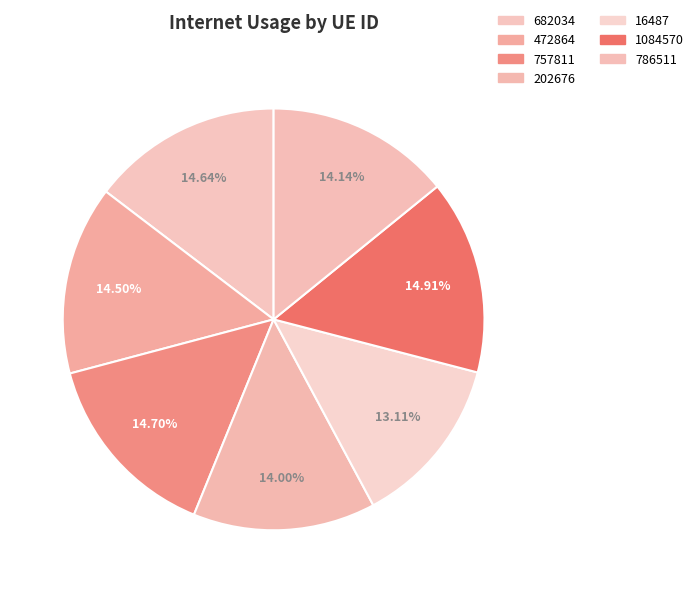

To the nearest percent, what portion does 786511 represent?

14%